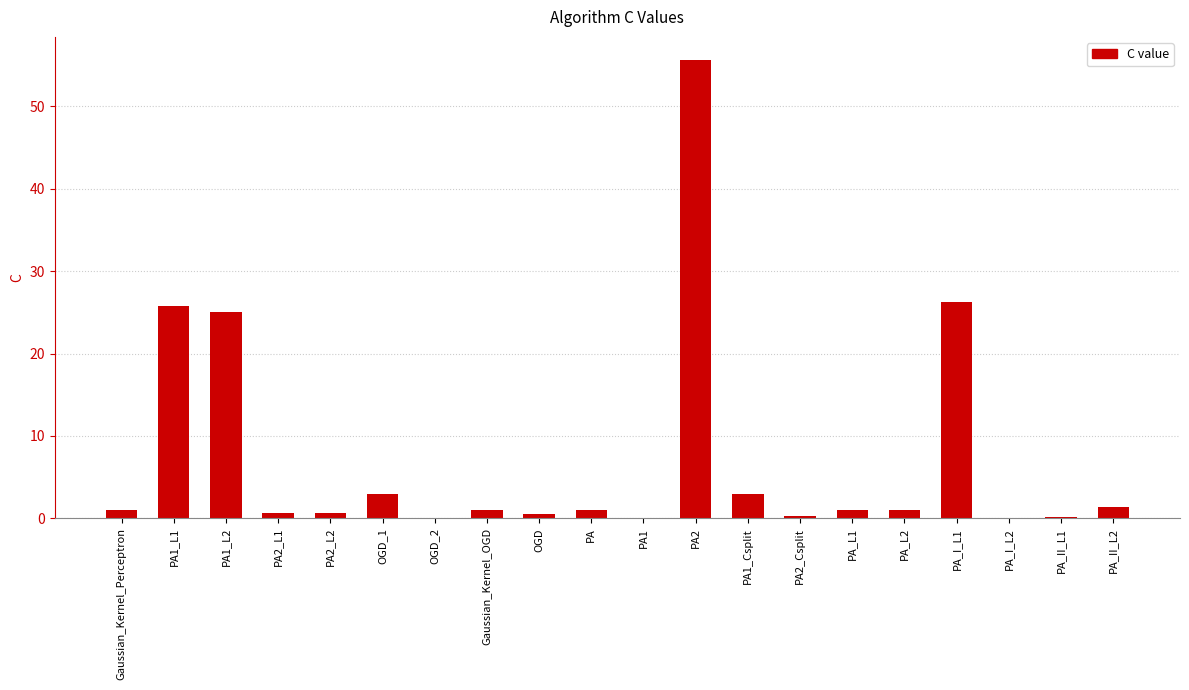

What is the maximum value shown in the chart?

55.7